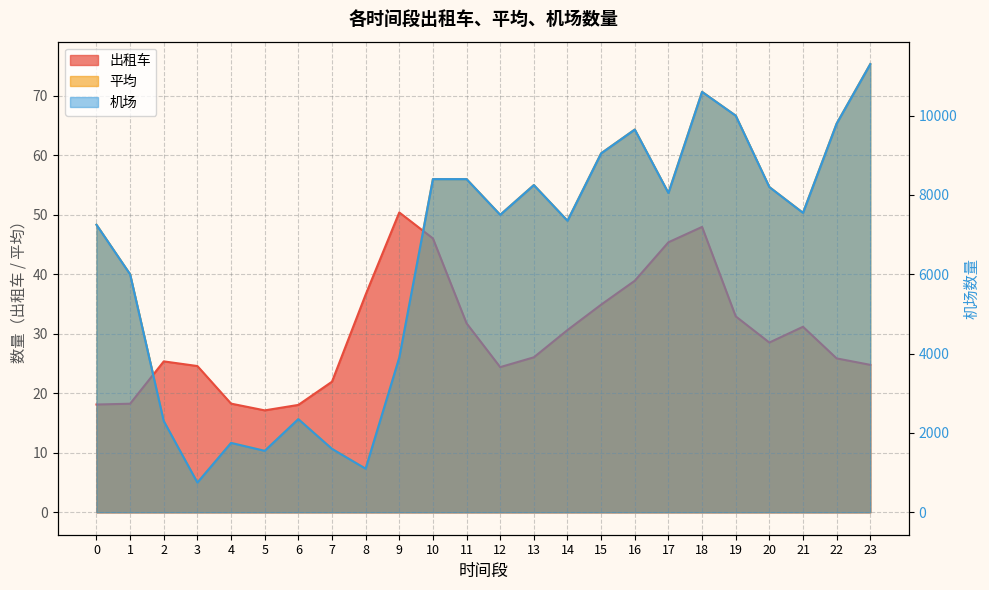

Reading left to right, extract all data points from this chart.

出租车: 18.1	18.2	25.4	24.6	18.3	17.1	18.1	21.9	36.6	50.4	46.0	31.8	24.4	26.0	30.6	34.9	38.9	45.4	48.0	32.9	28.5	31.2	25.9	24.8
平均: 48.3	40.0	15.3	5.0	11.7	10.3	15.7	10.7	7.3	26.0	56.0	56.0	50.0	55.0	49.0	60.3	64.3	53.7	70.7	66.7	54.7	50.3	65.3	75.3
机场: 7250.0	6000.0	2300.0	750.0	1750.0	1550.0	2350.0	1600.0	1100.0	3900.0	8400.0	8400.0	7500.0	8250.0	7350.0	9050.0	9650.0	8050.0	10600.0	10000.0	8200.0	7550.0	9800.0	11300.0